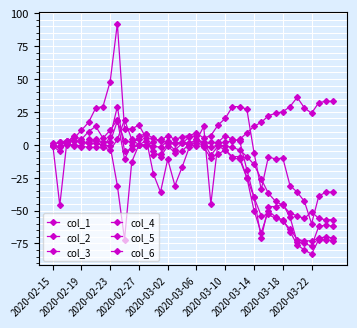

Does the chart have visible grid lines?

Yes